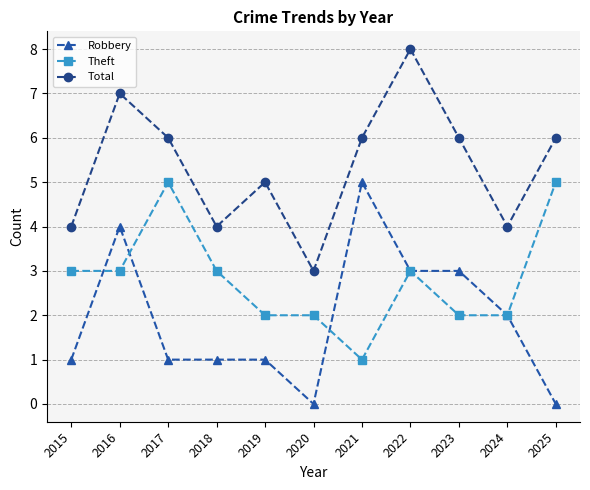

Which series has the largest total across all categories?

Total